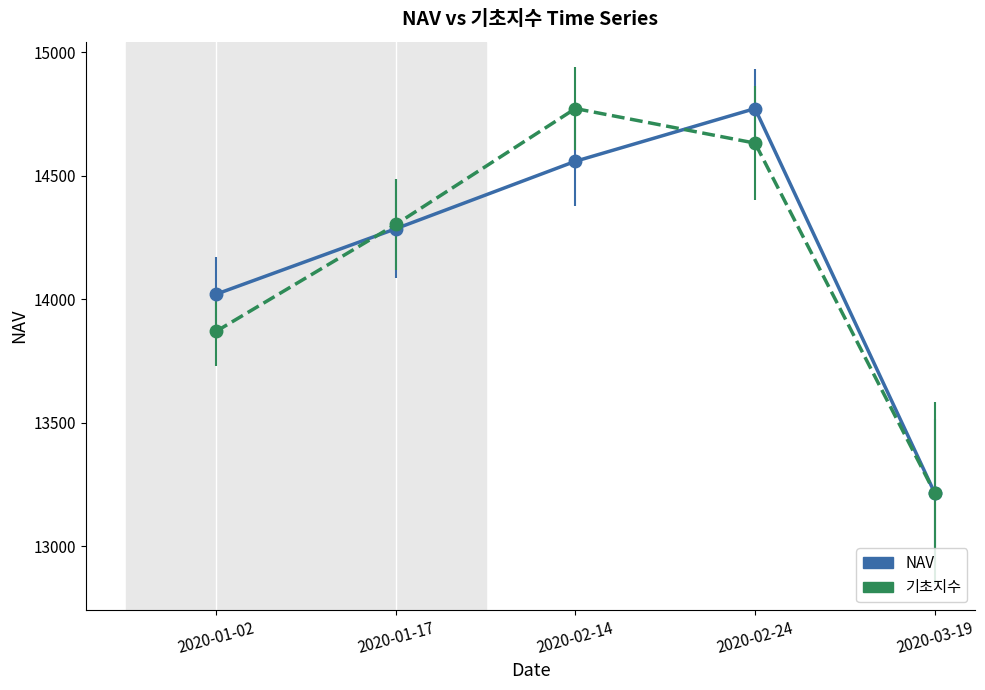

At how many categories does at least one series exceed 13945?

4